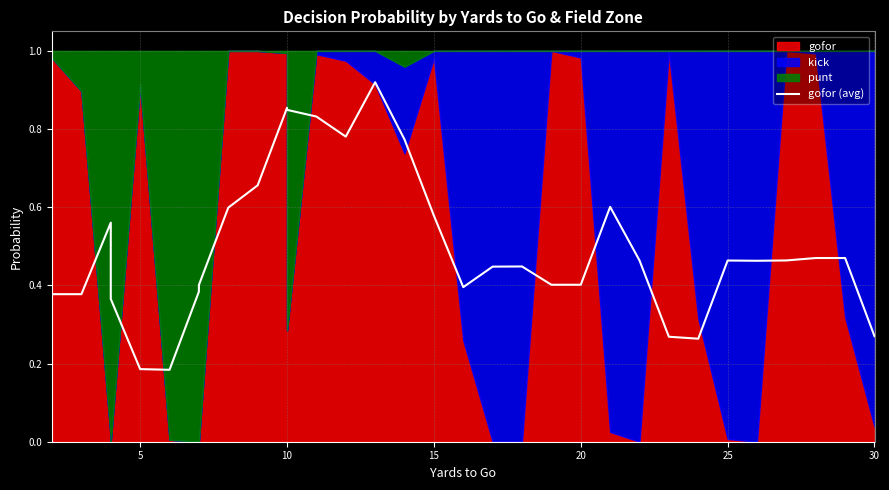

How many data points does each series have?

32